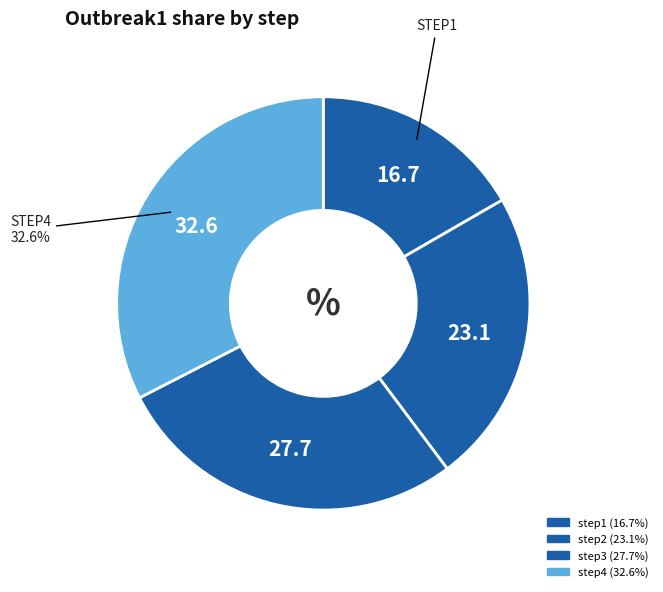

How many segments does this pie chart have?

4